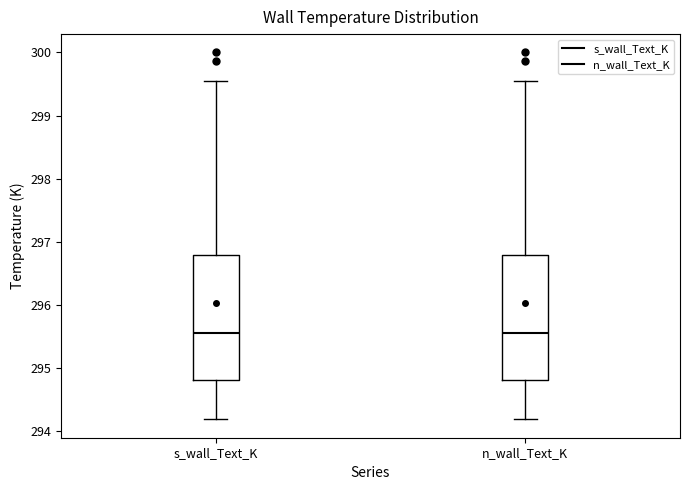

Reading left to right, transcribe this box plot: for each box, give where its median line is, the range the box spans, and where its two whiskers end, as read against the y-axis. The values are not printed on the chart, so give them approximately, as read against the axis.

s_wall_Text_K: median 295.6, box 294.8 to 296.8, whiskers 294.2 to 299.5
n_wall_Text_K: median 295.6, box 294.8 to 296.8, whiskers 294.2 to 299.5